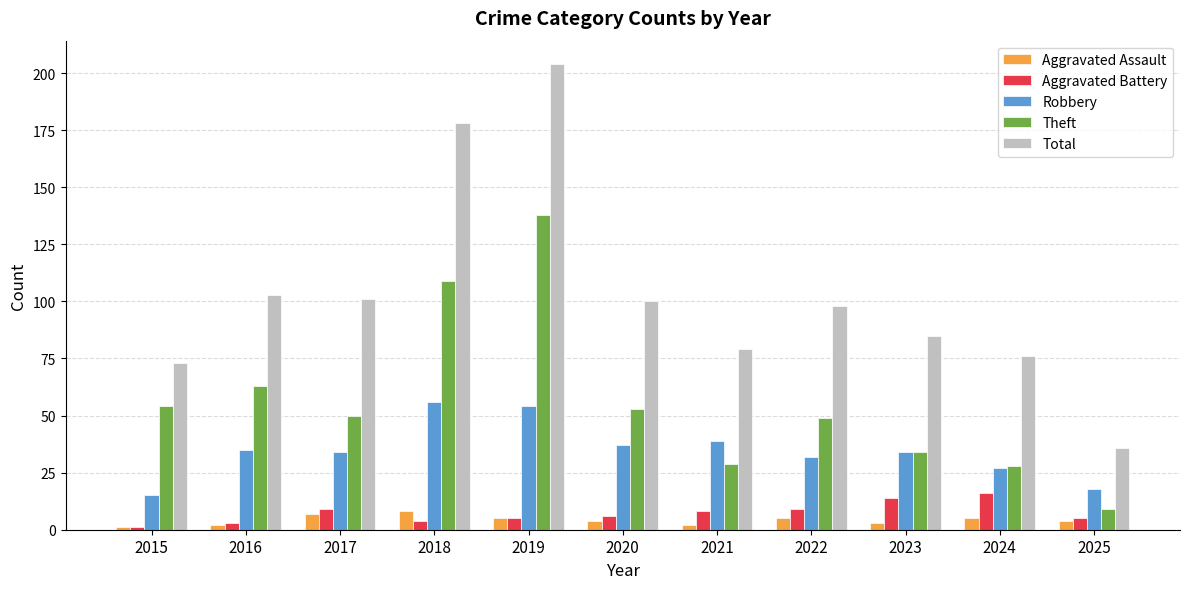

What is the maximum value shown in the chart?

204